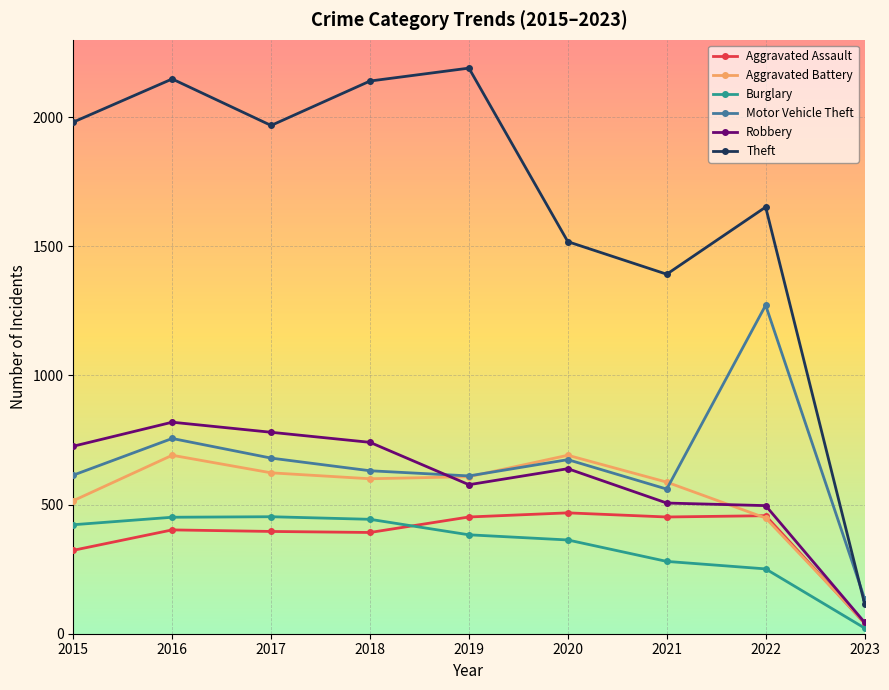

What is the average value of the Robbery series?

592